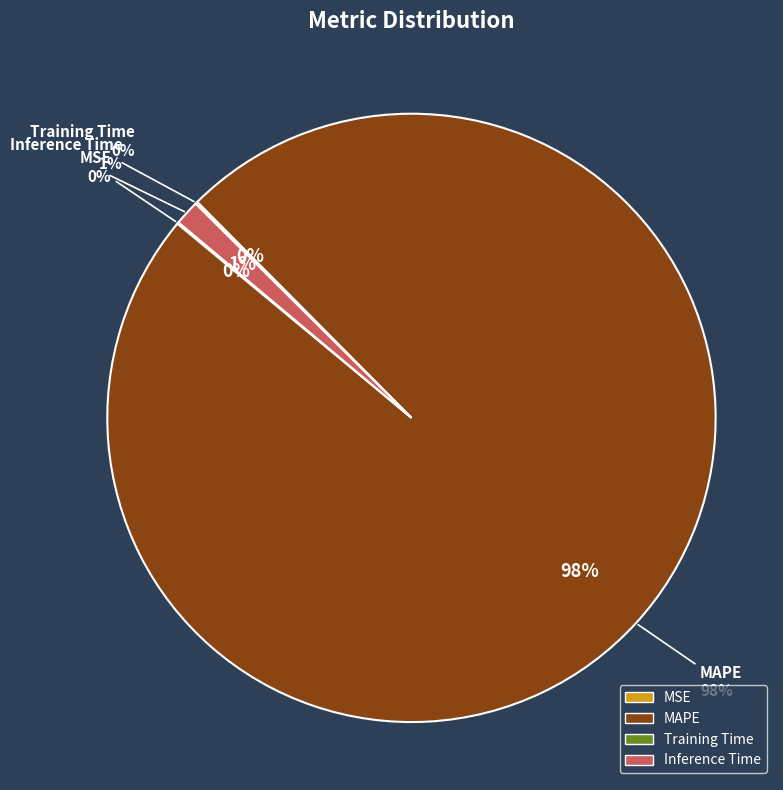

Is it true that MSE is 8% of the pie?

False